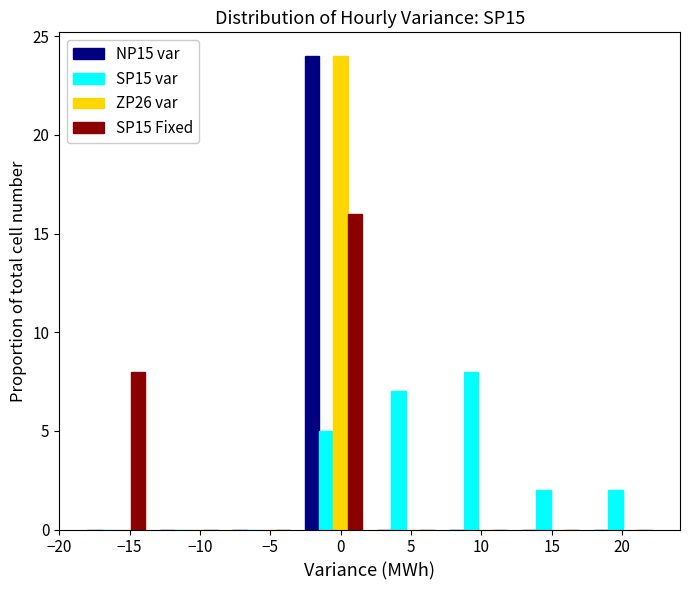

Is the value of ZP26 var at −15 greater than the value of SP15 Fixed at 0?

No